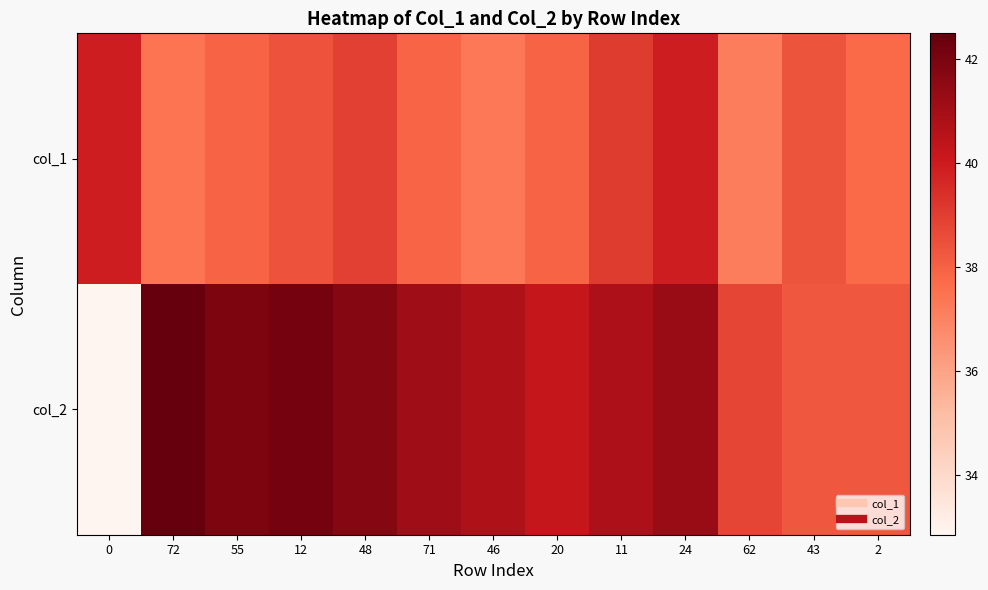

Reading left to right, list all the values displayed in this chart.

col_1: 0=39.9	72=37.4	55=37.9	12=38.4	48=38.9	71=37.9	46=37.3	20=37.9	11=39.1	24=39.9	62=37.2	43=38.4	2=37.8
col_2: 0=32.9	72=42.5	55=42.0	12=42.1	48=41.8	71=41.1	46=40.7	20=40.2	11=40.8	24=41.3	62=38.8	43=38.3	2=38.3